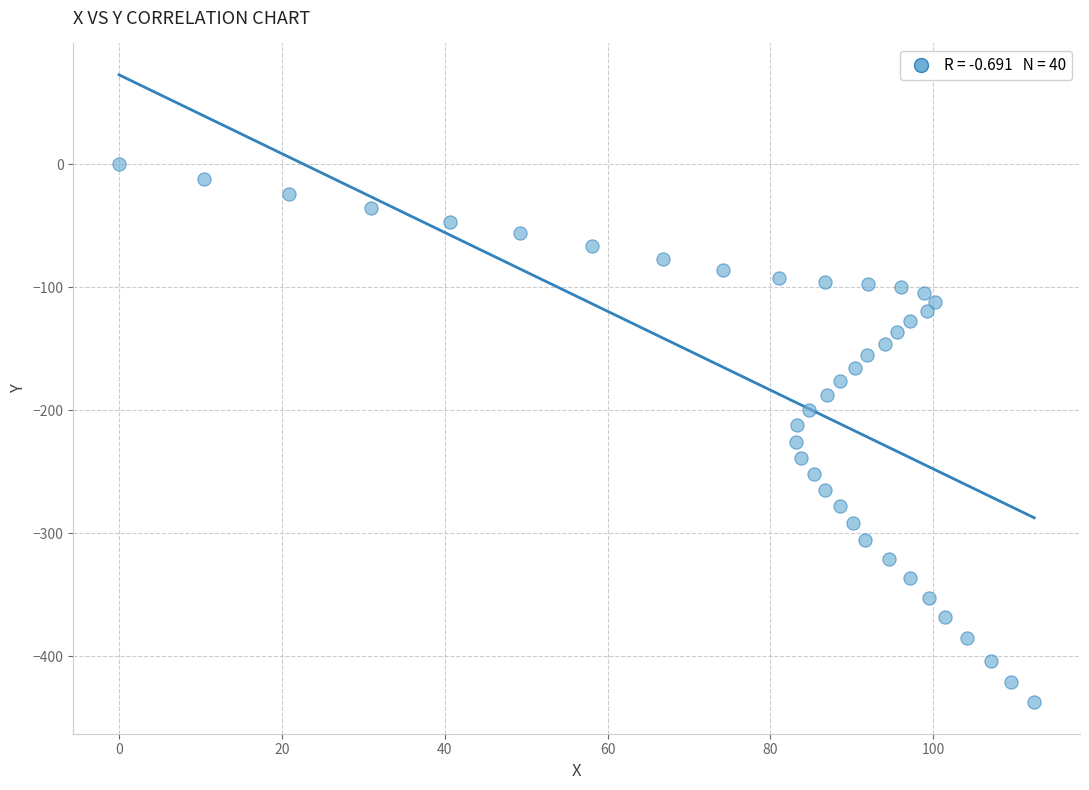

What is the range of X values (max minus min)?

112.4